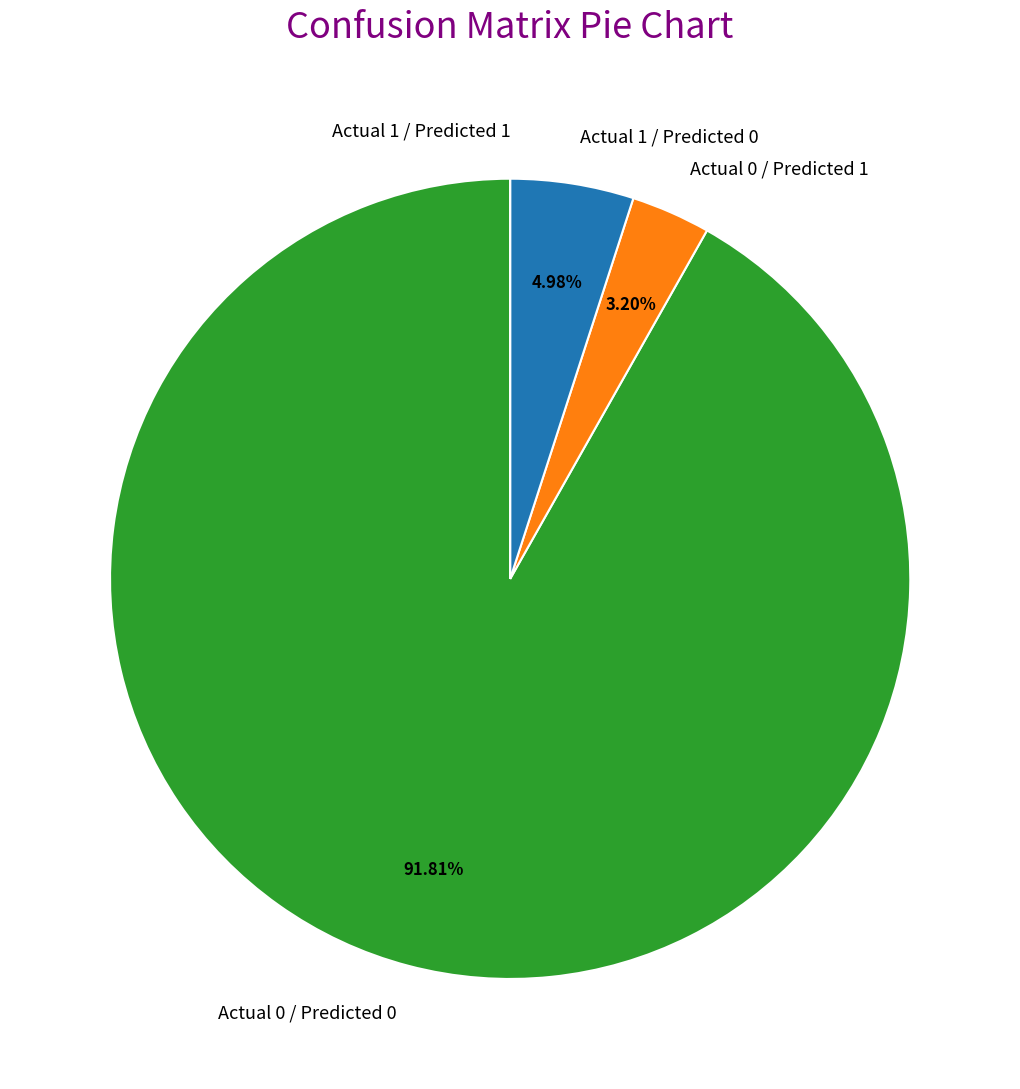

Combined, do Actual 1 / Predicted 0 and Actual 0 / Predicted 0 account for over 50%?

Yes